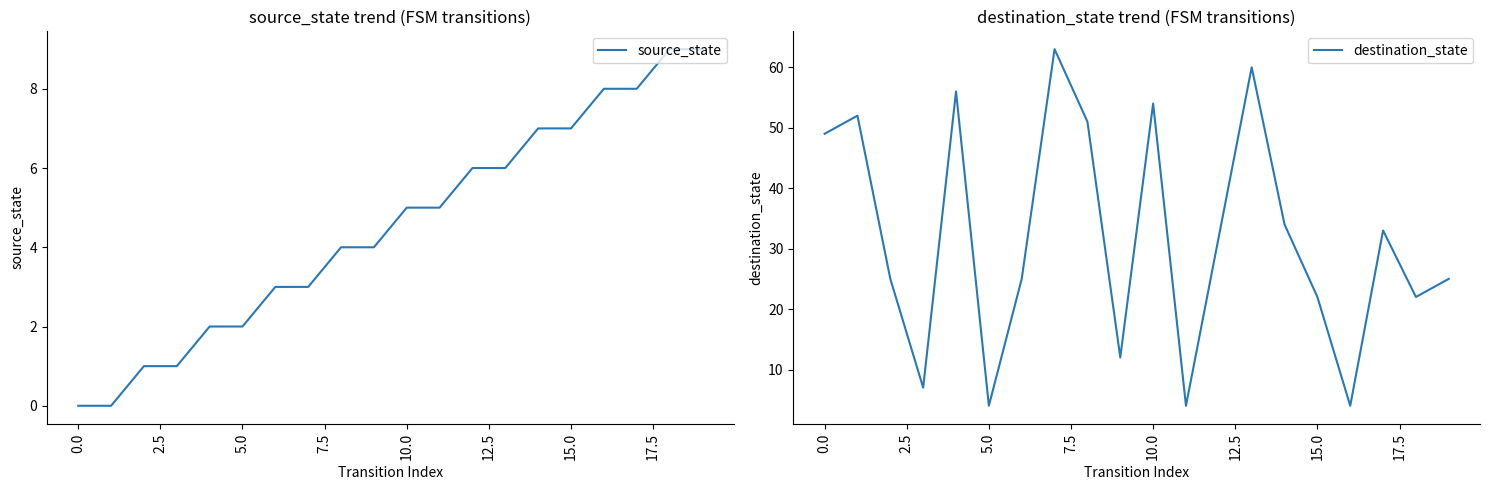

The source_state series shows 0 at 0.0. True or false?

True